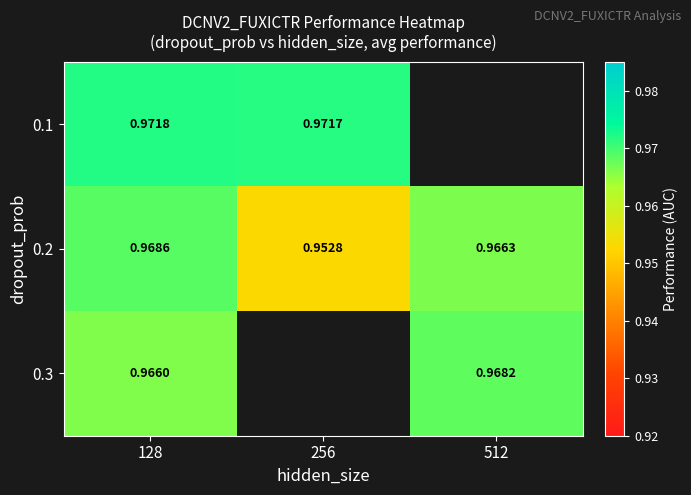

The 0.1 series shows 1.0 at 128. True or false?

True